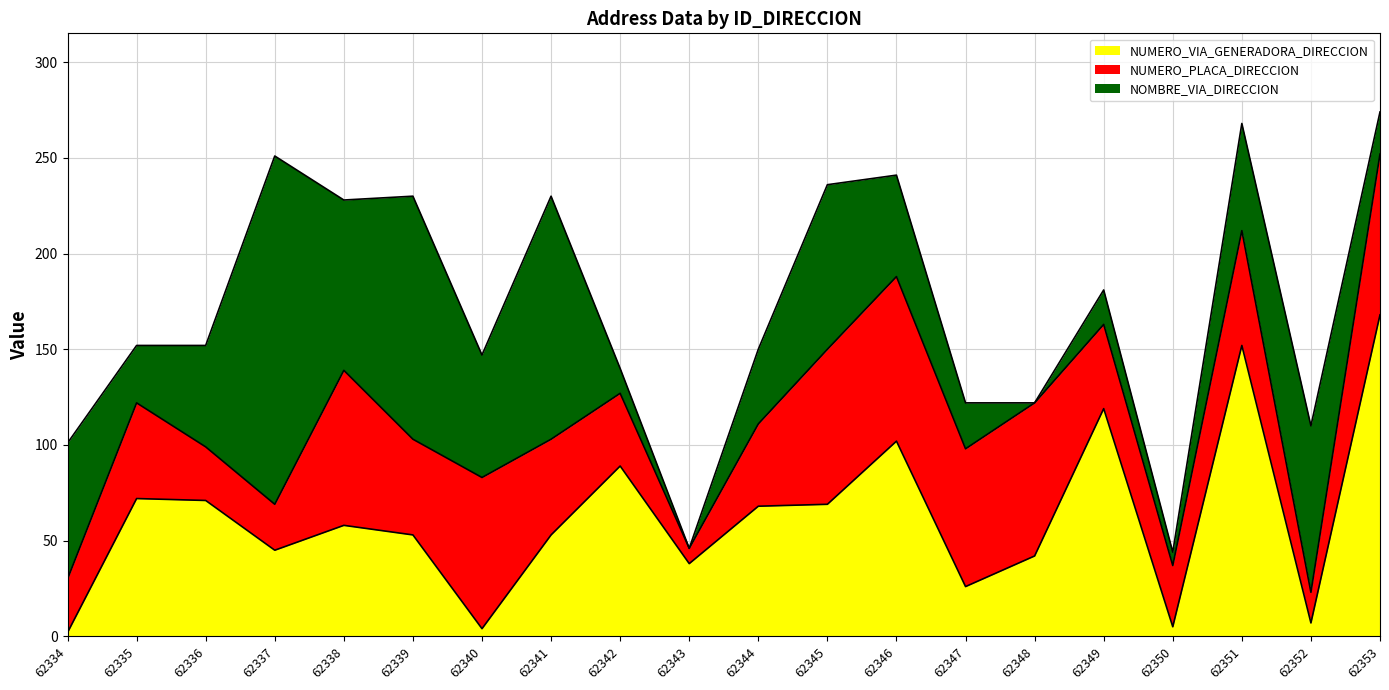

Rank the series by their maximum value, from lowest to highest.

NUMERO_PLACA_DIRECCION, NUMERO_VIA_GENERADORA_DIRECCION, NOMBRE_VIA_DIRECCION